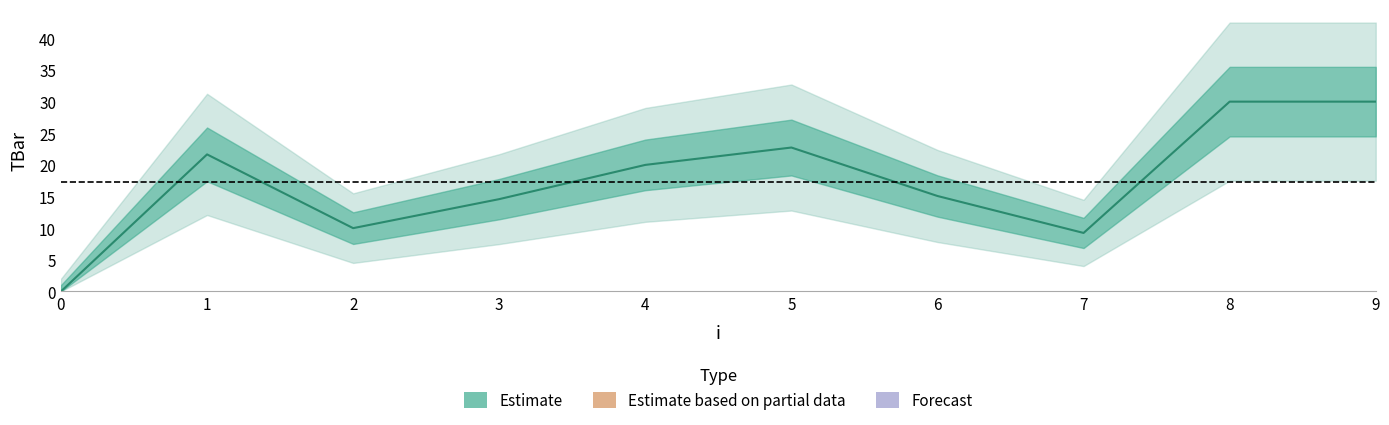

Reading right to left, extract all data points from this chart.

9=30.0	8=30.0	7=9.2	6=15.1	5=22.7	4=20.0	3=14.6	2=10.0	1=21.7	0=0.0